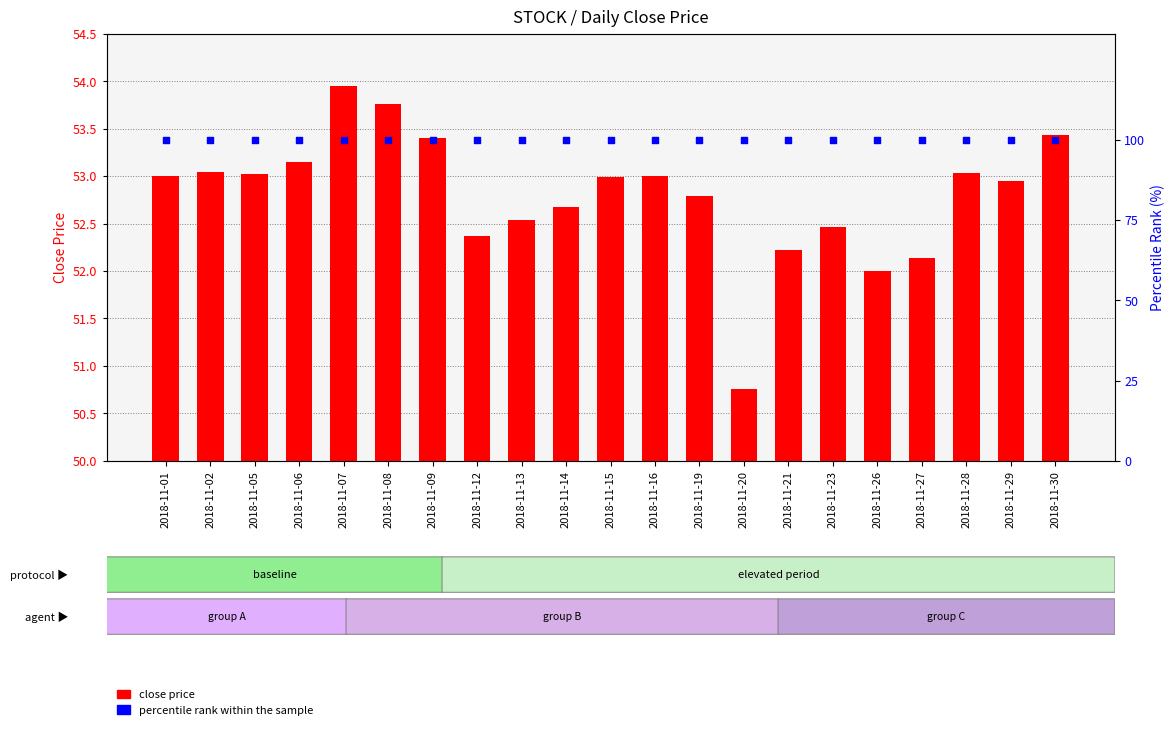

Is the value of close price at 2018-11-29 greater than the value of percentile rank within the sample at 2018-11-29?

No